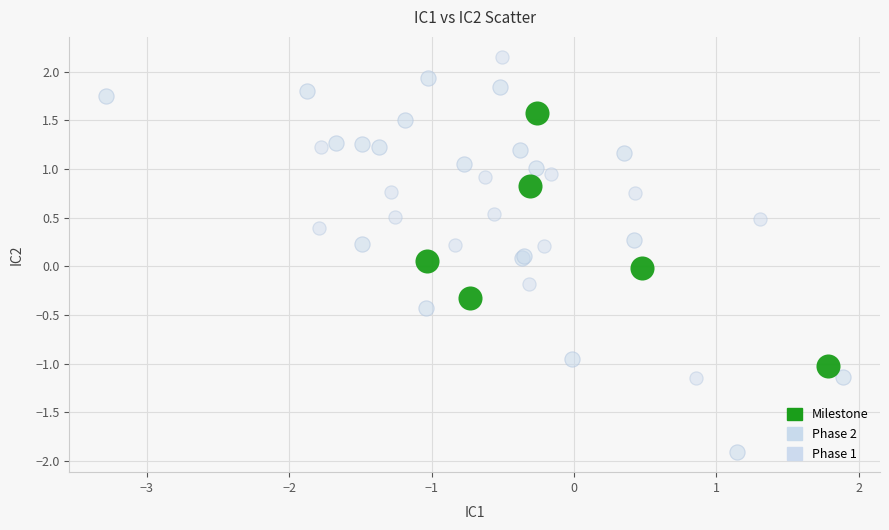

Which series contains the lowest Y value?

Phase 2